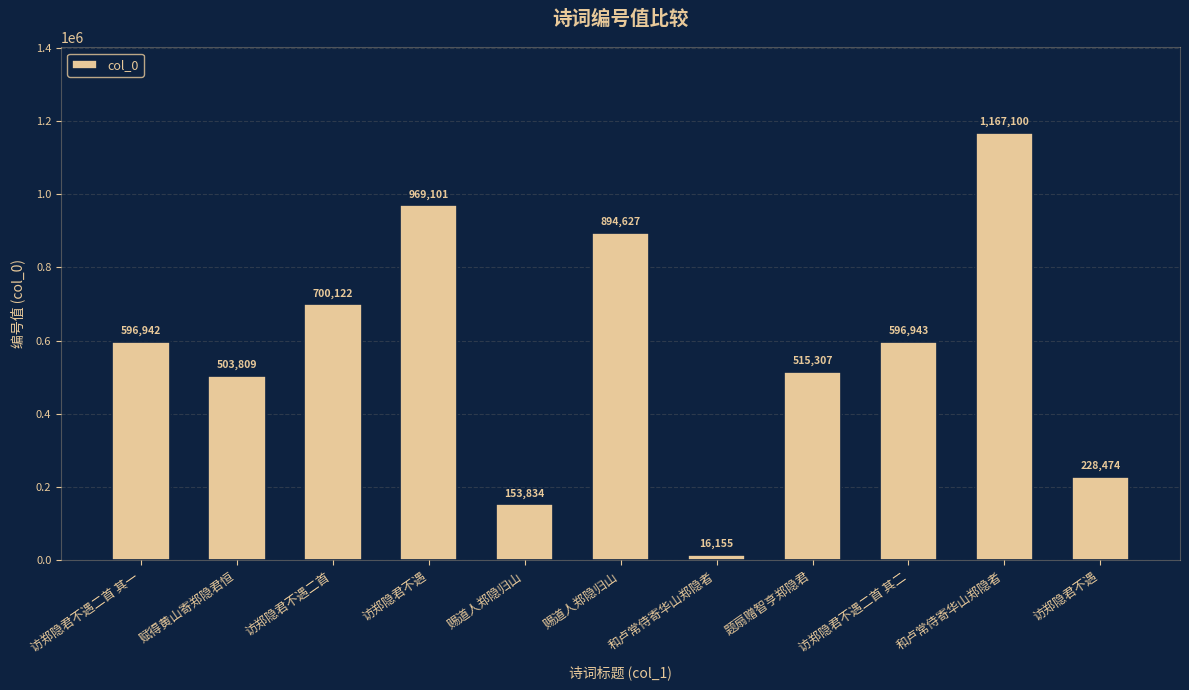

Reading left to right, transcribe all the data shown in this chart.

访郑隐君不遇二首 其一=596942	赋得黄山寄郑隐君恒=503809	访郑隐君不遇二首=700122	访郑隐君不遇=969101	赐道人郑隐归山=153834	赐道人郑隐归山=894627	和卢常侍寄华山郑隐者=16155	题扇赠智亨郑隐君=515307	访郑隐君不遇二首 其二=596943	和卢常侍寄华山郑隐者=1167100	访郑隐君不遇=228474